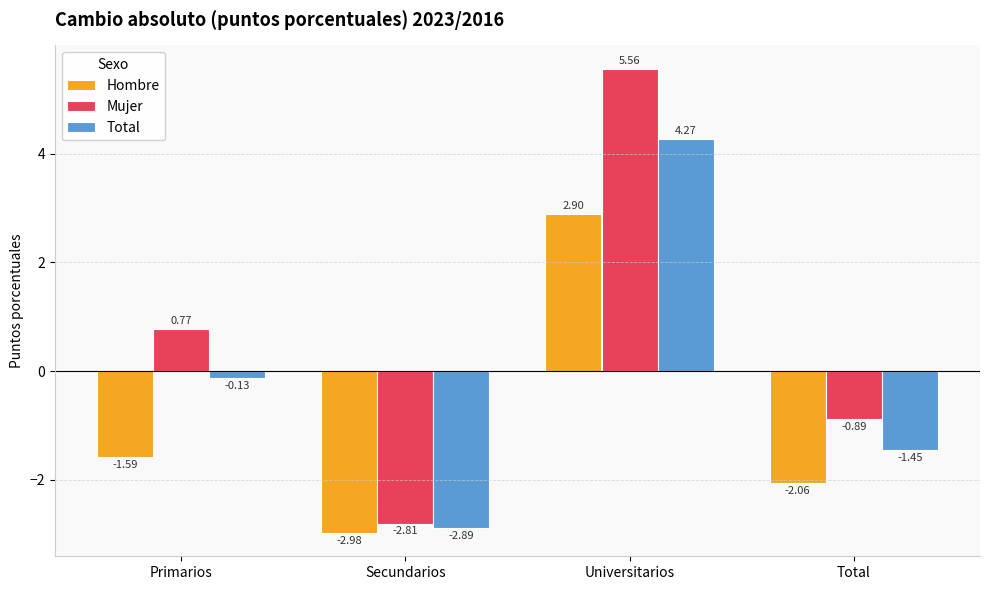

What is the difference between the maximum and minimum values in the Hombre series?

5.9